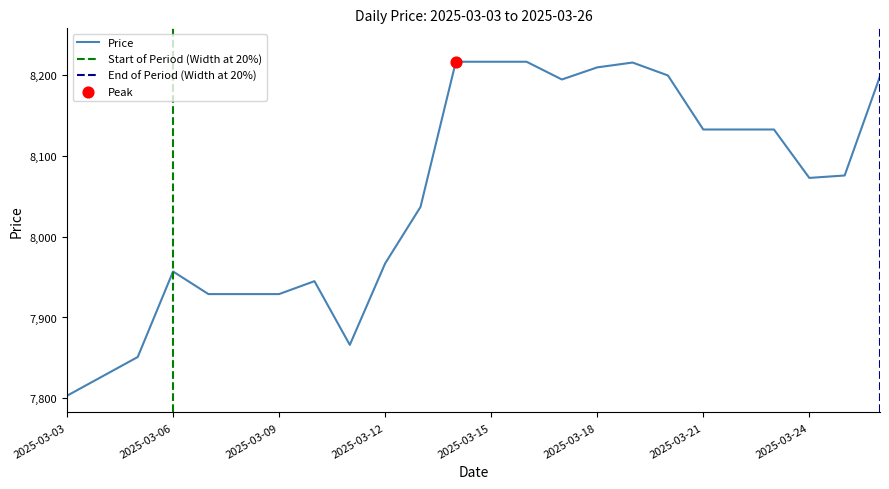

What is the ratio of the value at 2025-03-13 to the value at 2025-03-12?

1.0